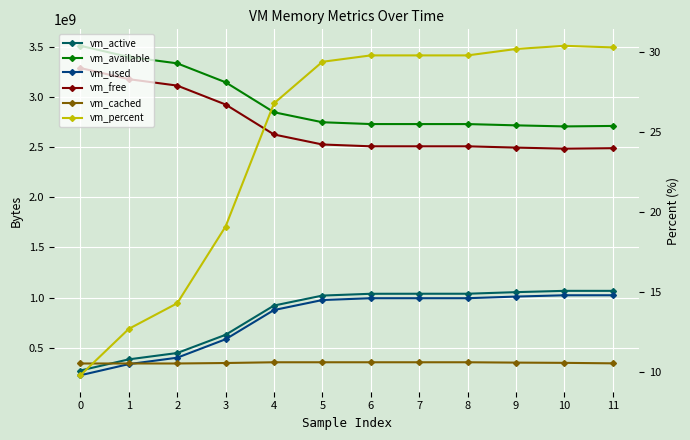

What is the difference between the maximum and second lowest values in the vm_percent series?

17.7